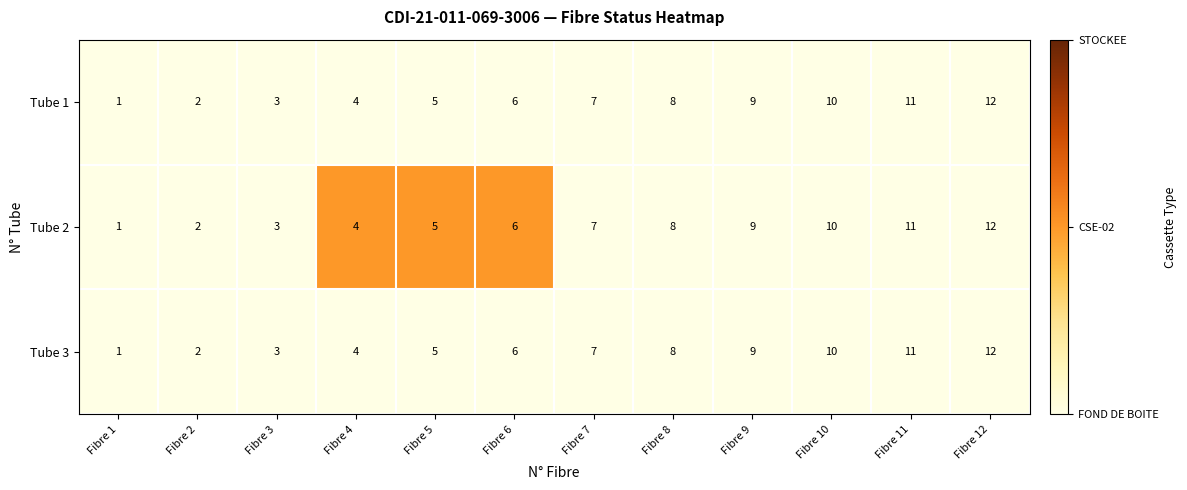

True or false: Tube 1 has a value of 7 at Fibre 4.

False